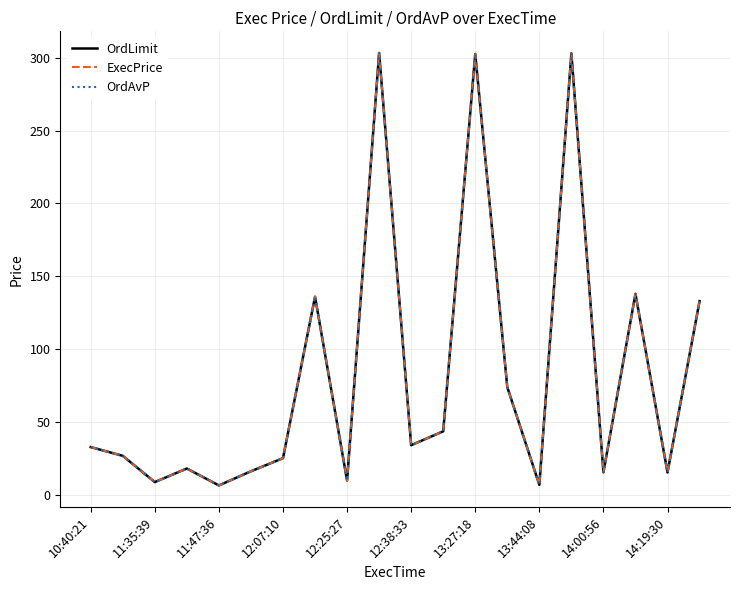

True or false: OrdLimit and ExecPrice intersect in this chart.

False